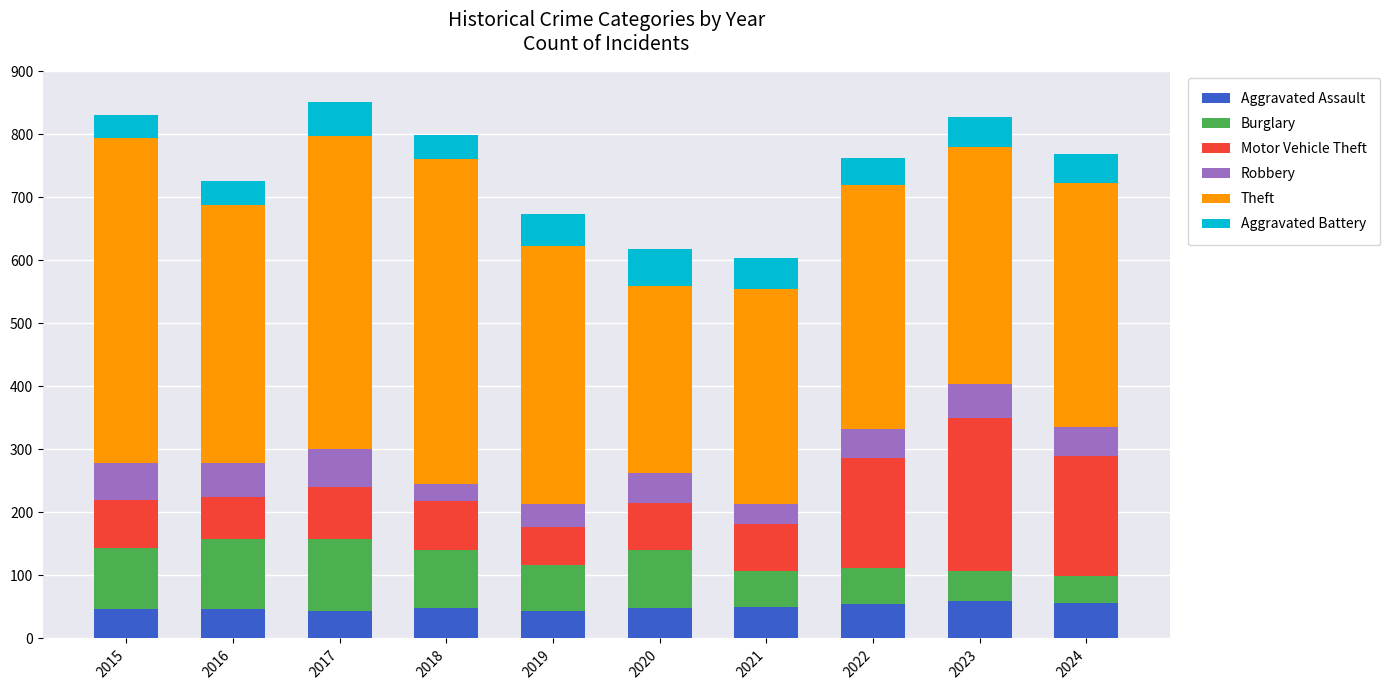

What is the total value across all series at 2015?

831